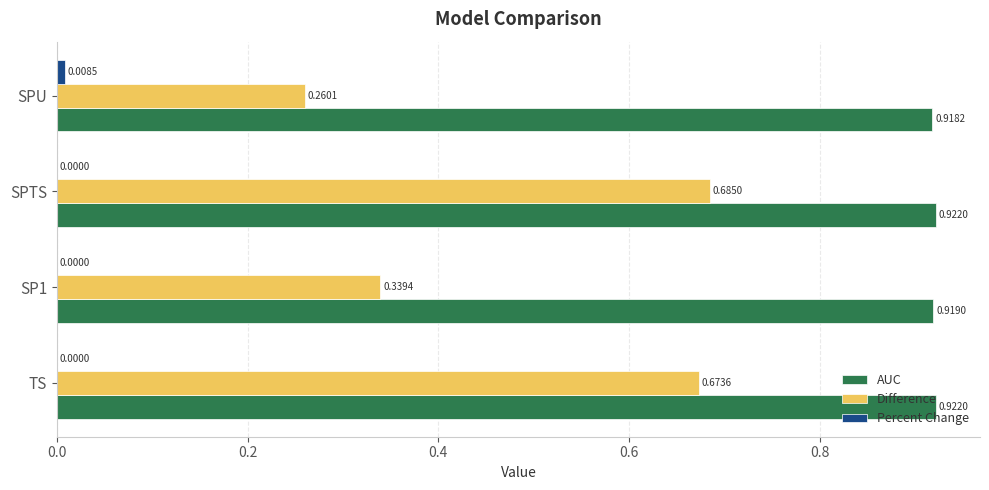

Where is AUC nearest to the value 0?

SPU